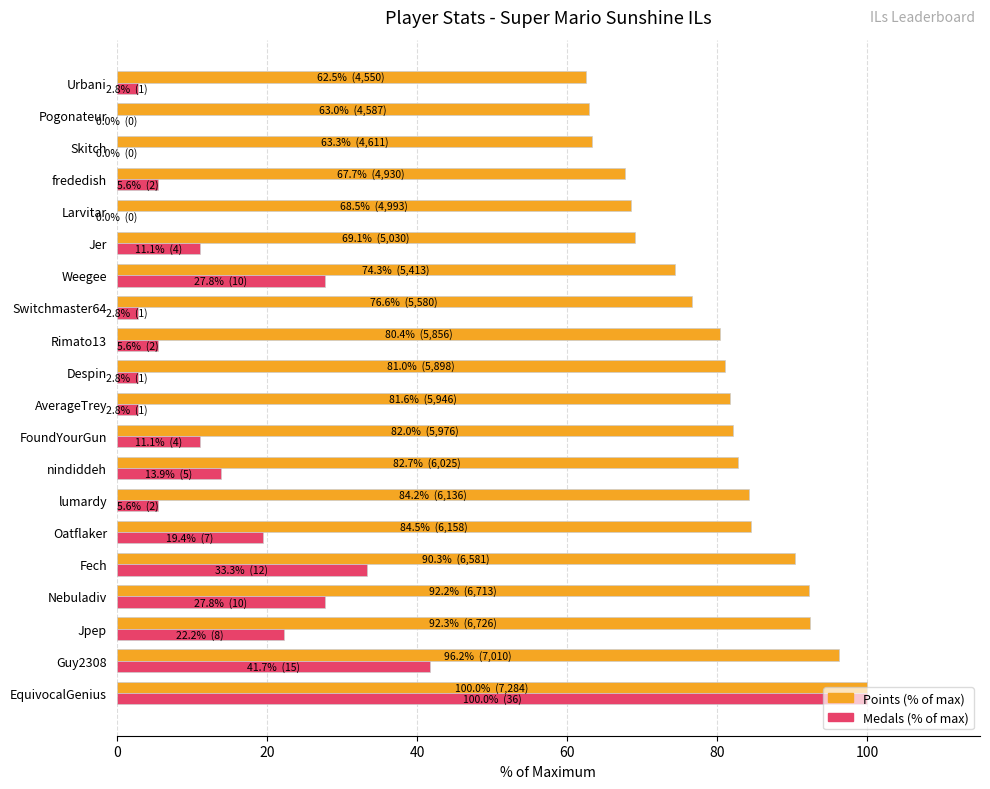

At which category is the sum across all series the highest?

EquivocalGenius